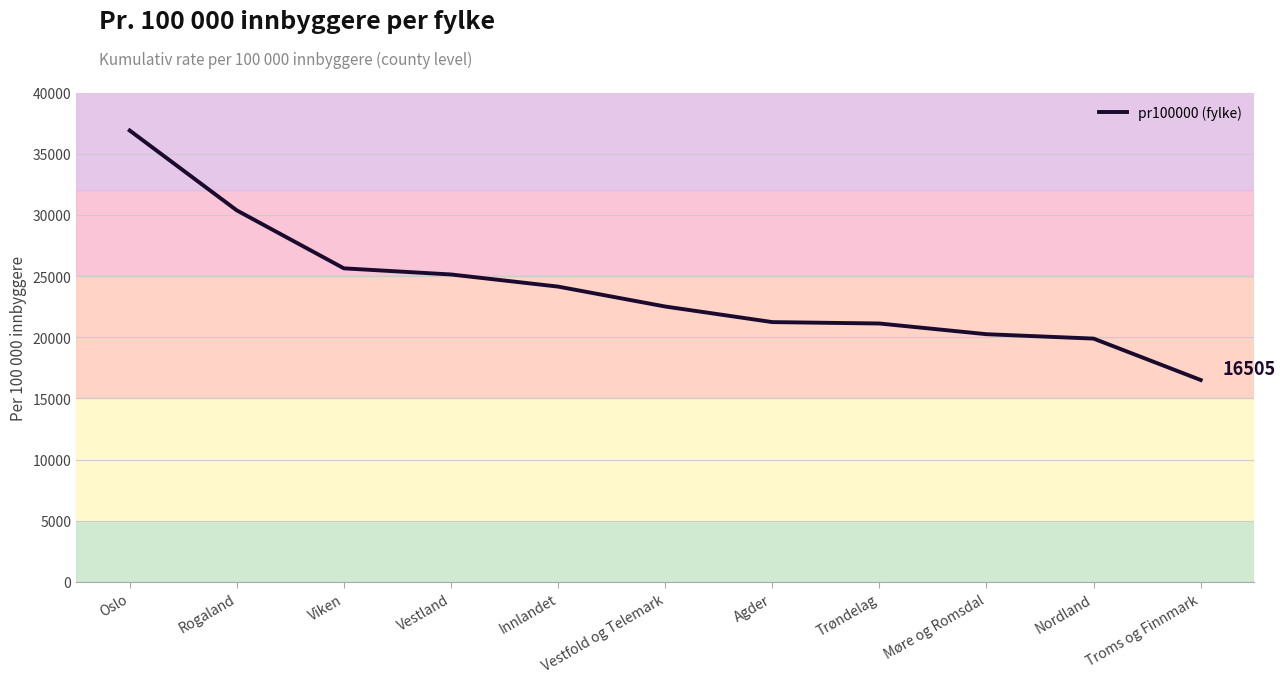

The chart shows a value of 41238.7 at Viken. True or false?

False